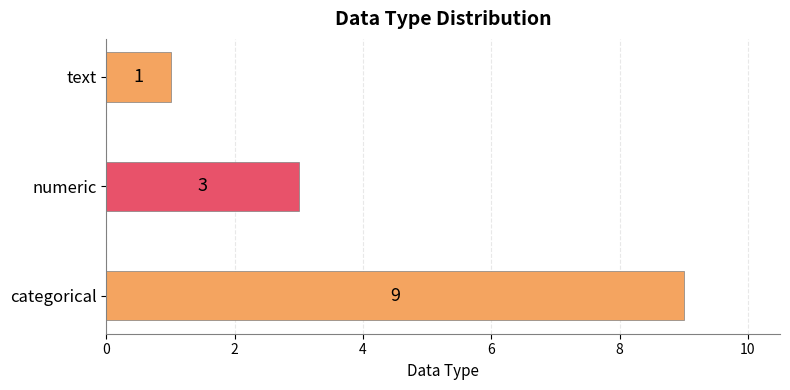

What is the maximum value shown in the chart?

9